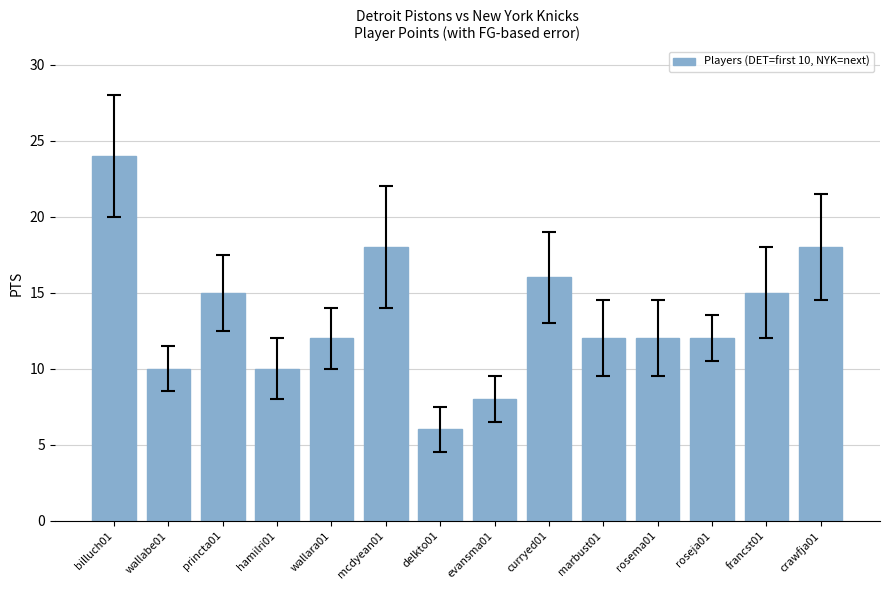

What is the difference between the maximum and second lowest values?

16